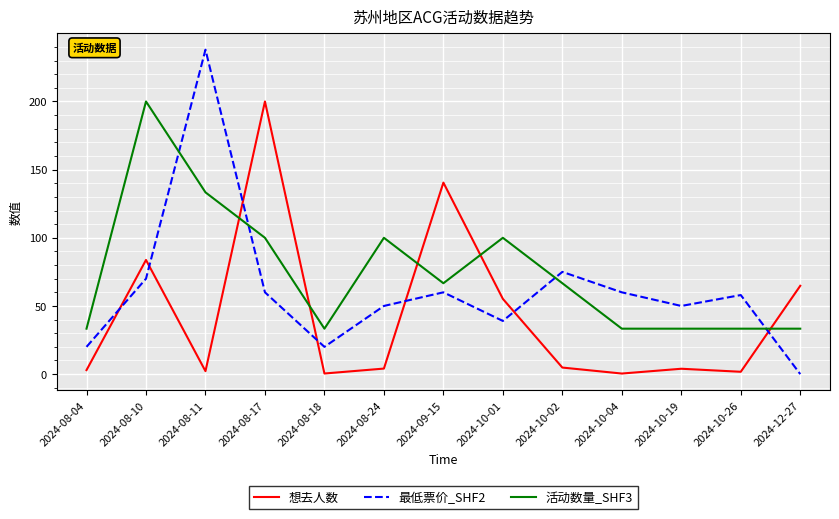

The value of 活动数量_SHF3 at 2024-12-27 is 48.8. True or false?

False